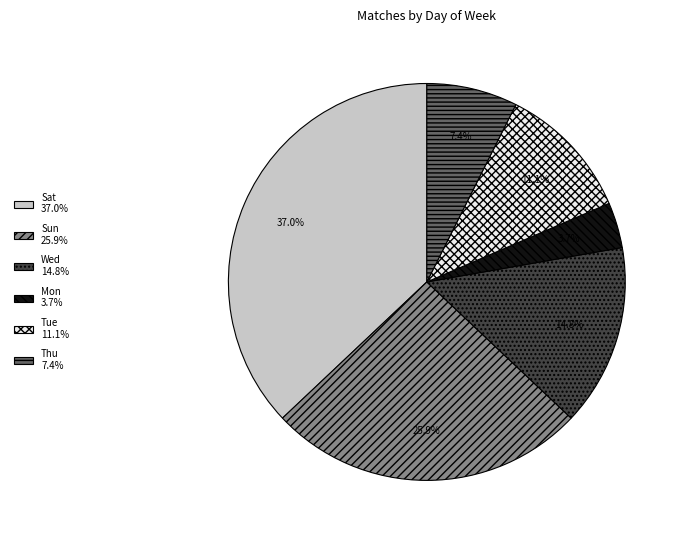

Between Sun and Tue, which is larger?

Sun